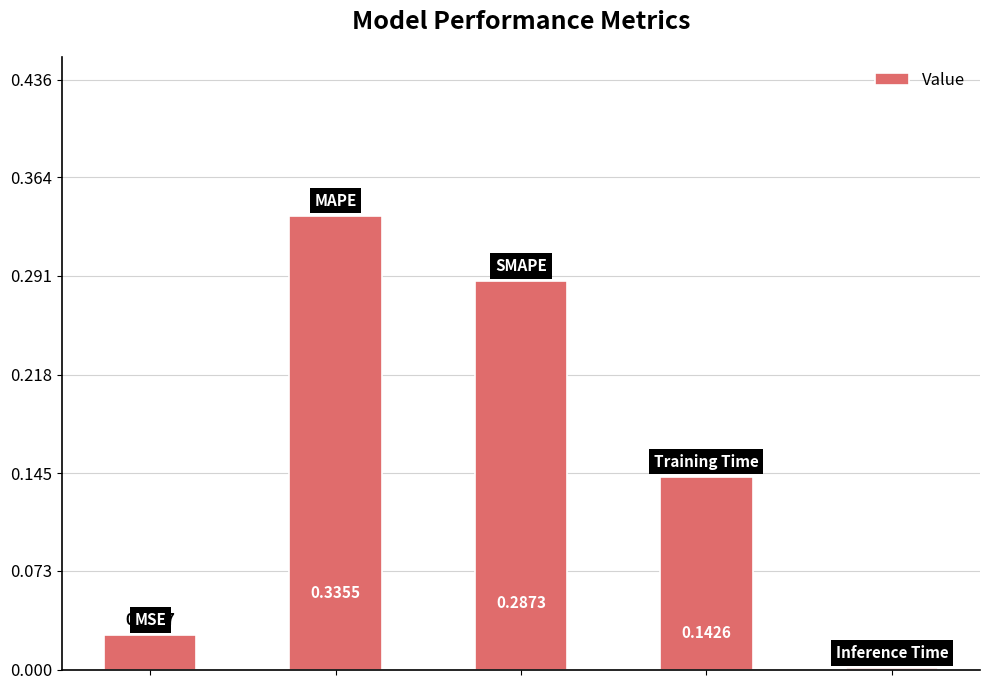

What is the sum of all values?

0.8